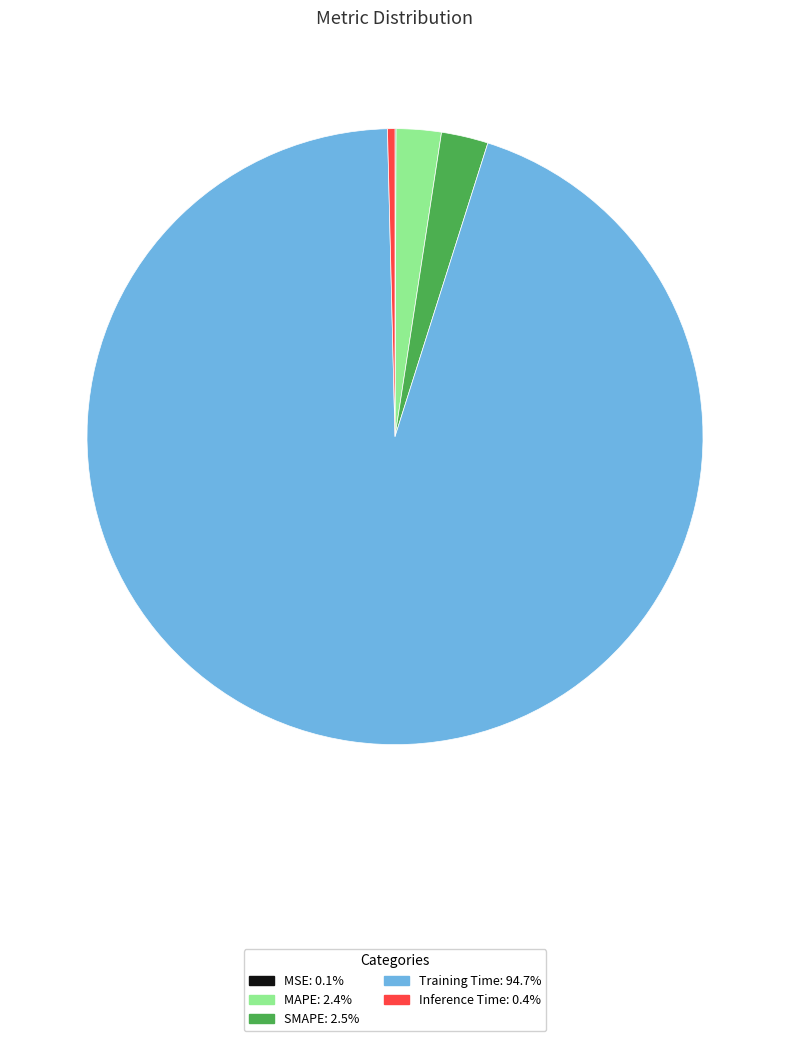

Which category has the biggest portion of the pie?

Training Time